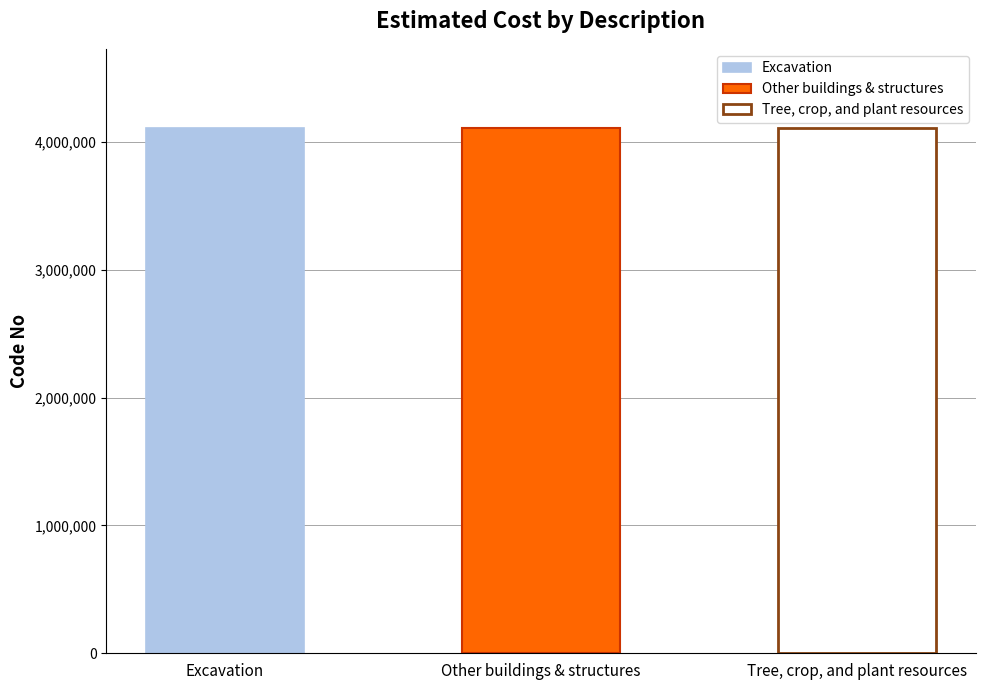

What is the change in value from Excavation to Other buildings & structures?

+7